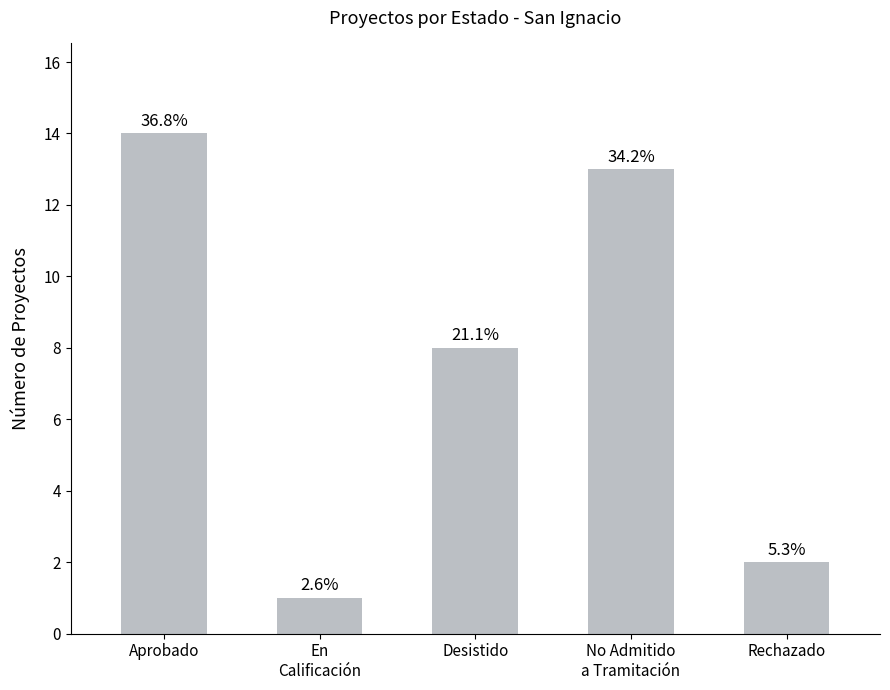

How many bars are there in total?

5